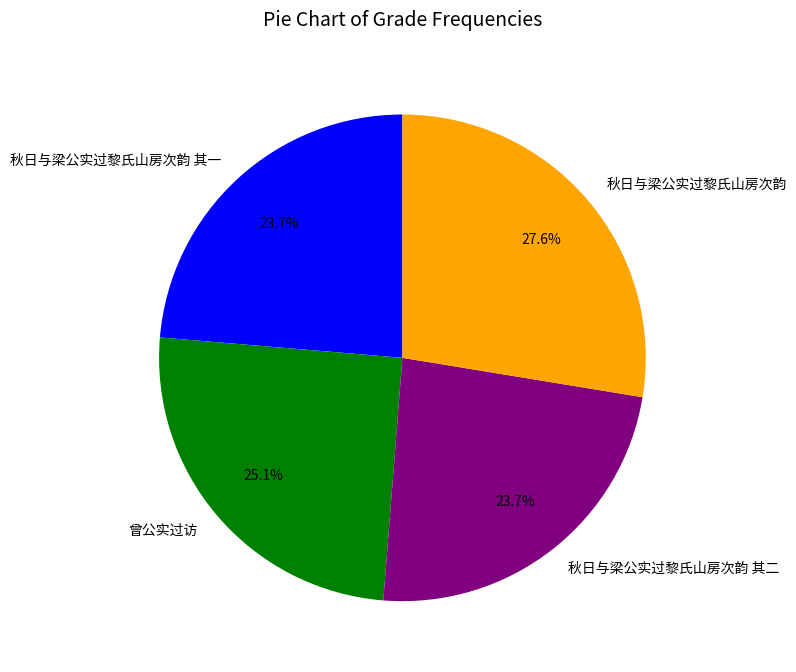

What is the largest slice in the pie chart?

秋日与梁公实过黎氏山房次韵